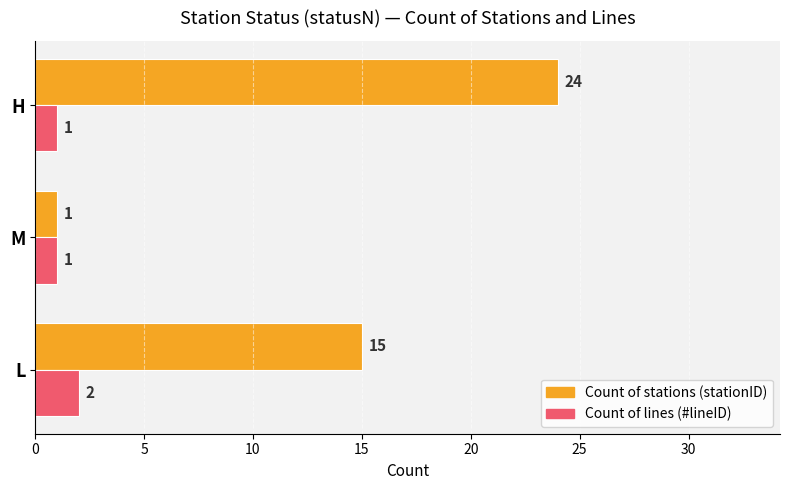

What is the greatest value displayed?

24